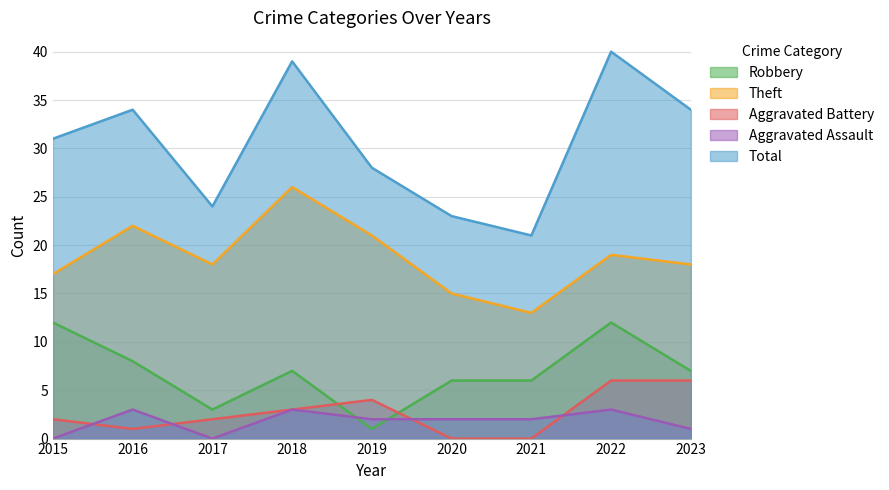

What is the value of the Theft point at the 5th from the left?

21